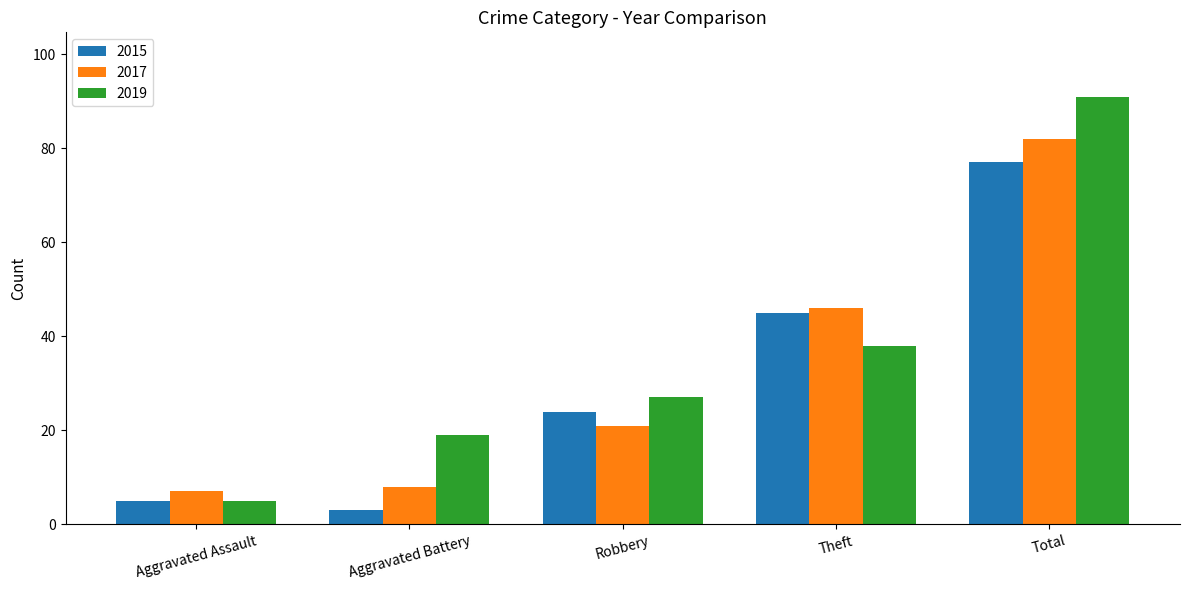

What is the difference between the maximum and minimum values in the 2015 series?

74